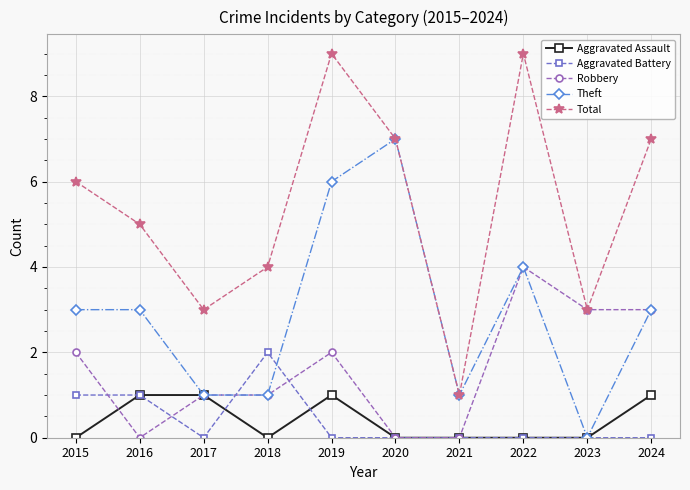

Count the Aggravated Battery values in the range 0 to 1.

9